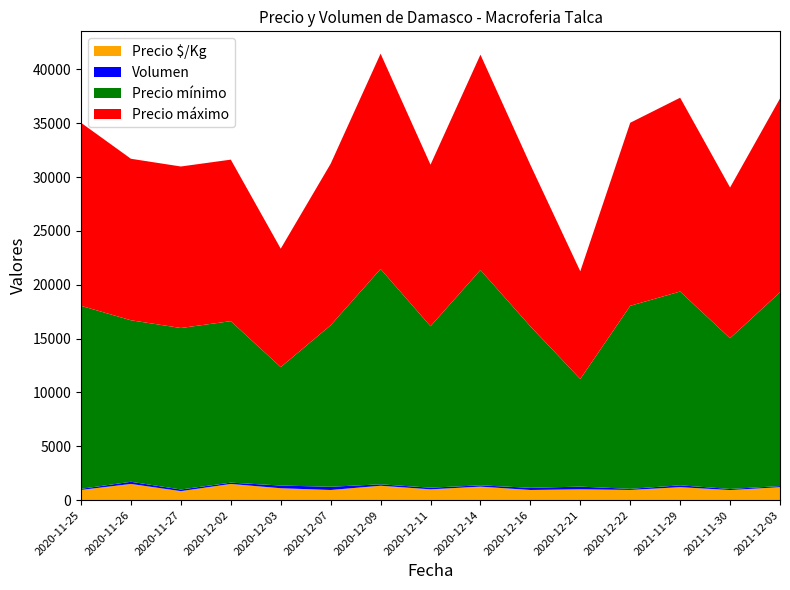

Reading left to right, extract all data points from this chart.

Precio $/Kg: 944	1500	833	1500	1100	938	1333	1000	1250	938	1000	944	1200	933	1200
Volumen: 100	200	150	120	250	300	130	150	120	200	250	100	170	100	100
Precio mínimo: 17000	15000	15000	15000	11000	15000	20000	15000	20000	15000	10000	17000	18000	14000	18000
Precio máximo: 17000	15000	15000	15000	11000	15000	20000	15000	20000	15000	10000	17000	18000	14000	18000